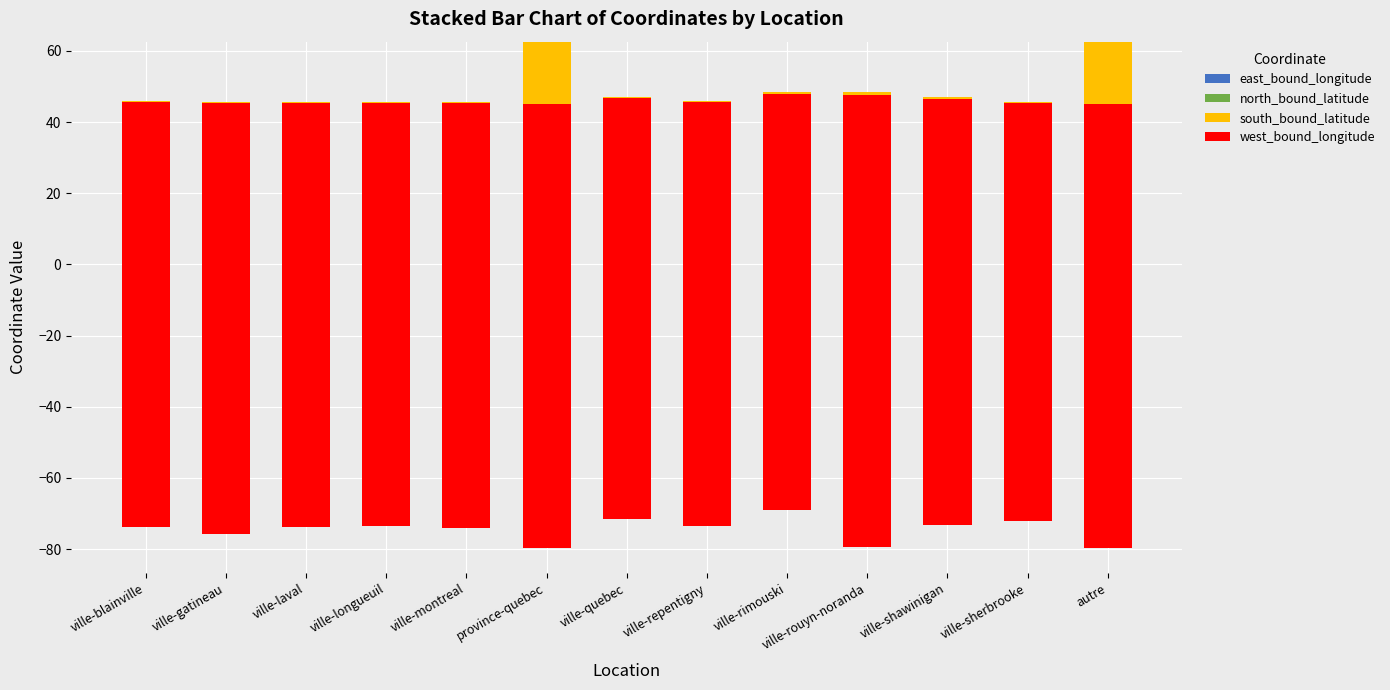

Rank the series by their average value, from highest to lowest.

north_bound_latitude, south_bound_latitude, east_bound_longitude, west_bound_longitude